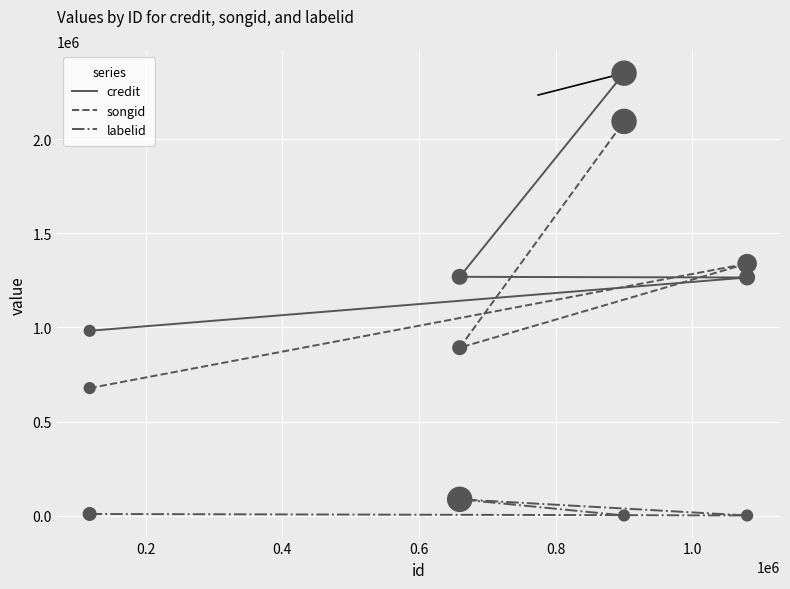

What are all the series names shown in the legend?

credit, songid, labelid